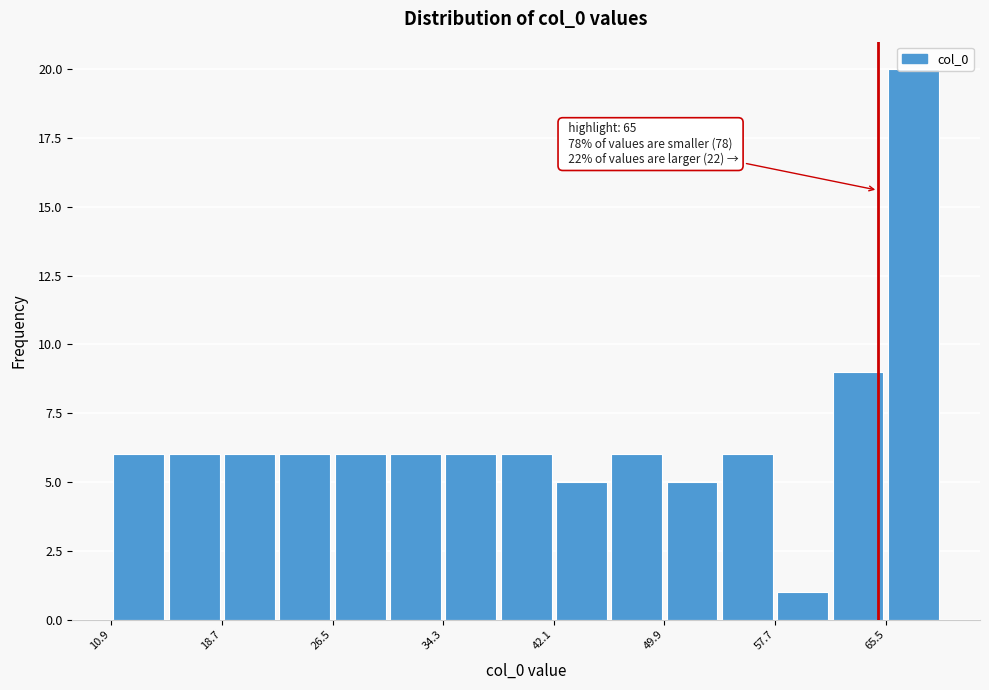

Read against the x-axis, roughly where is the centre of the tallest bar?

67